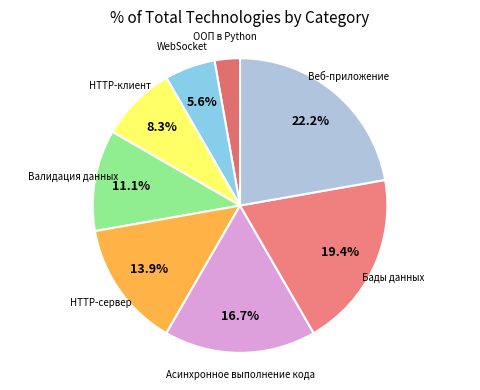

Approximately how many times larger is the value at Веб-приложение compared to WebSocket?

4.0